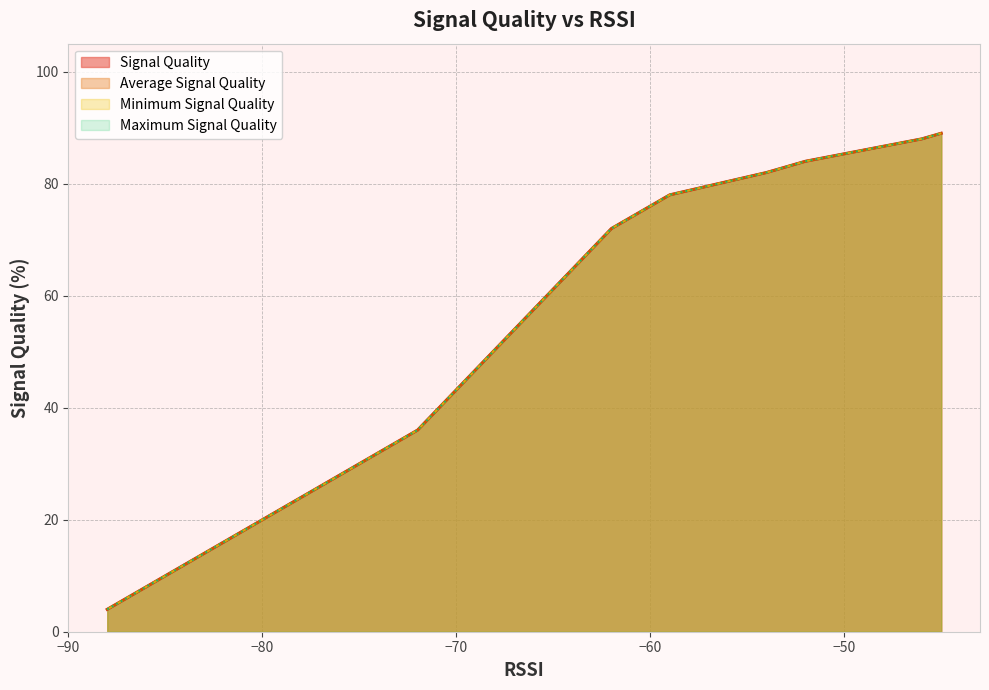

What is the sum of all Signal Quality values?

721